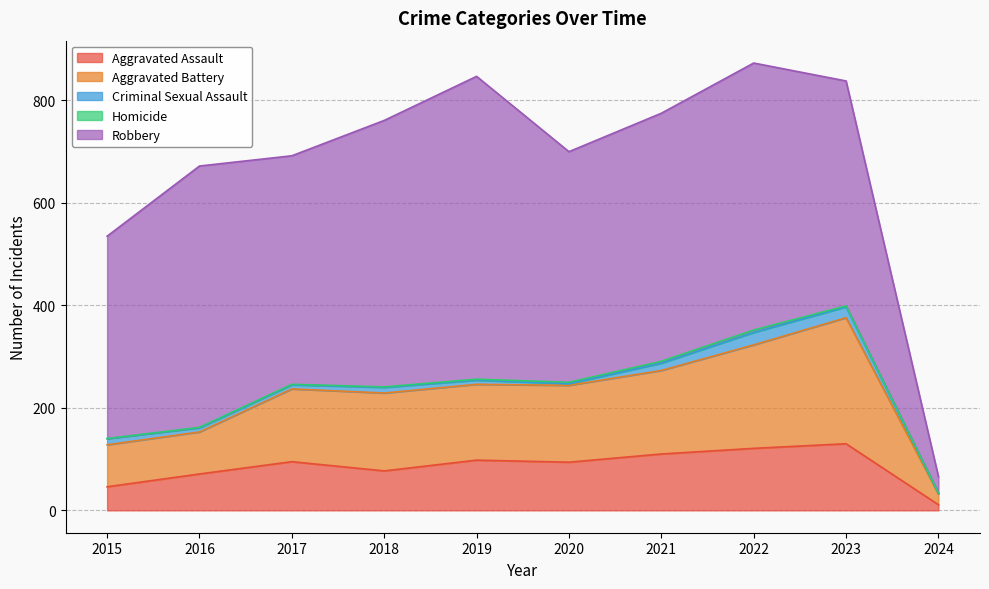

Between 2016 and 2024, which series saw the biggest shift?

Robbery